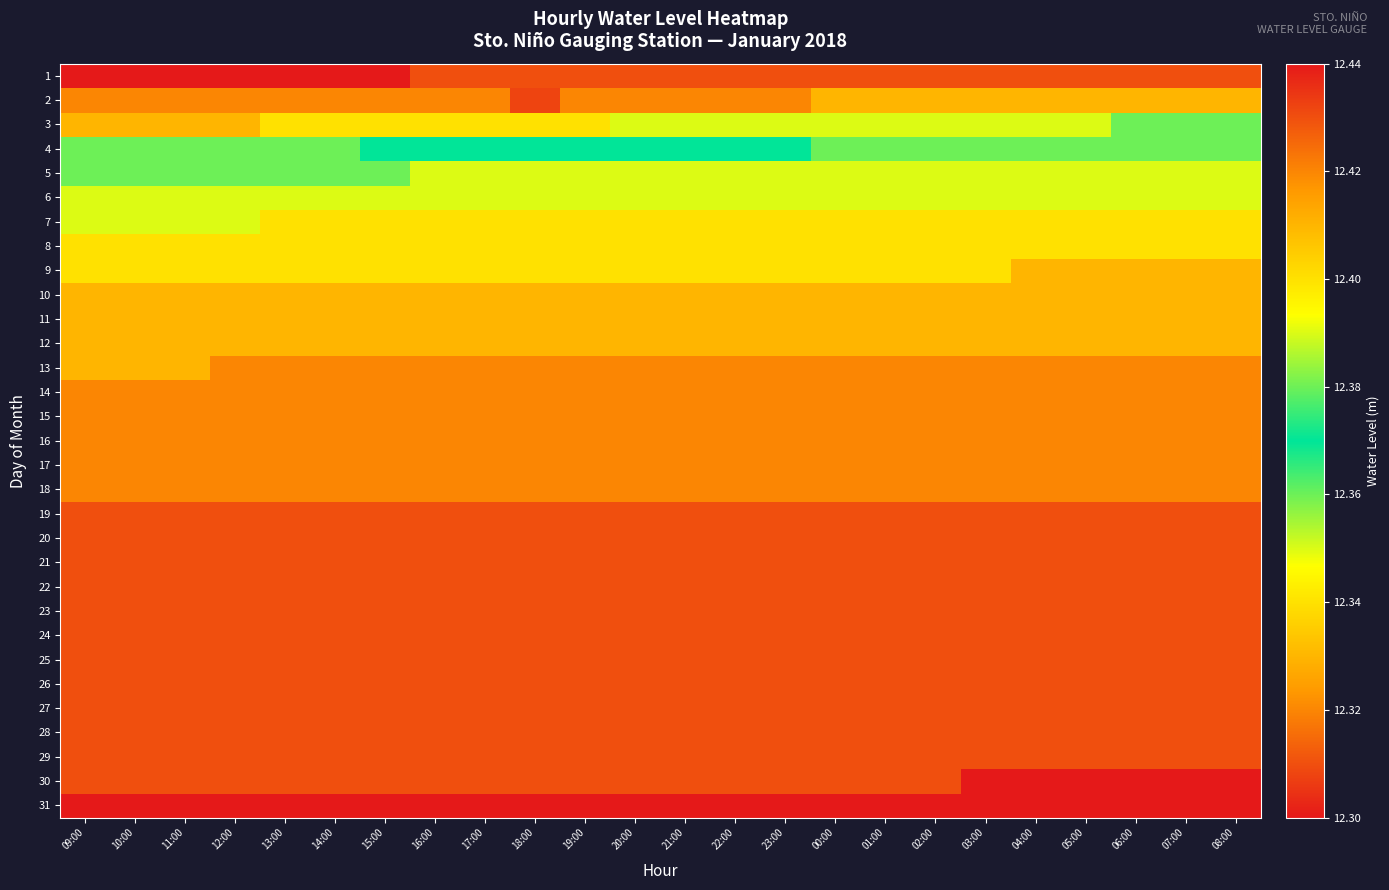

Between 18:00 and 00:00, which is larger?

18:00